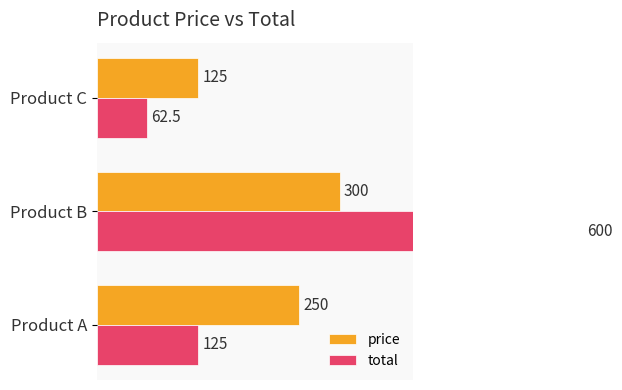

The value of total at Product C is 31.5. True or false?

False